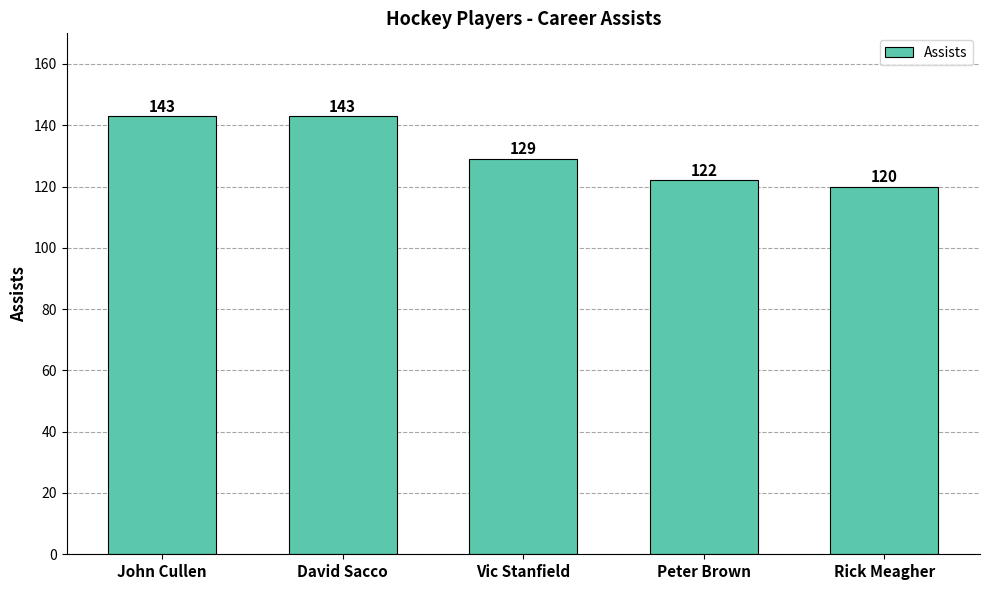

Reading right to left, what are all the values shown in this chart?

Rick Meagher=120	Peter Brown=122	Vic Stanfield=129	David Sacco=143	John Cullen=143